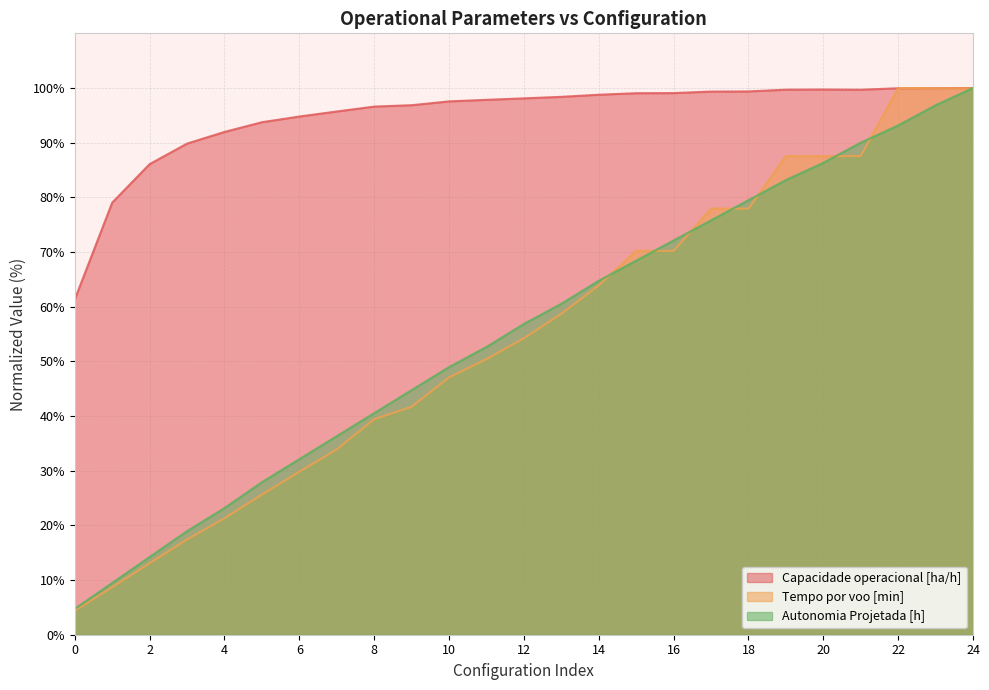

What is the sum of all Capacidade operacional [ha/h] values?

2372.5